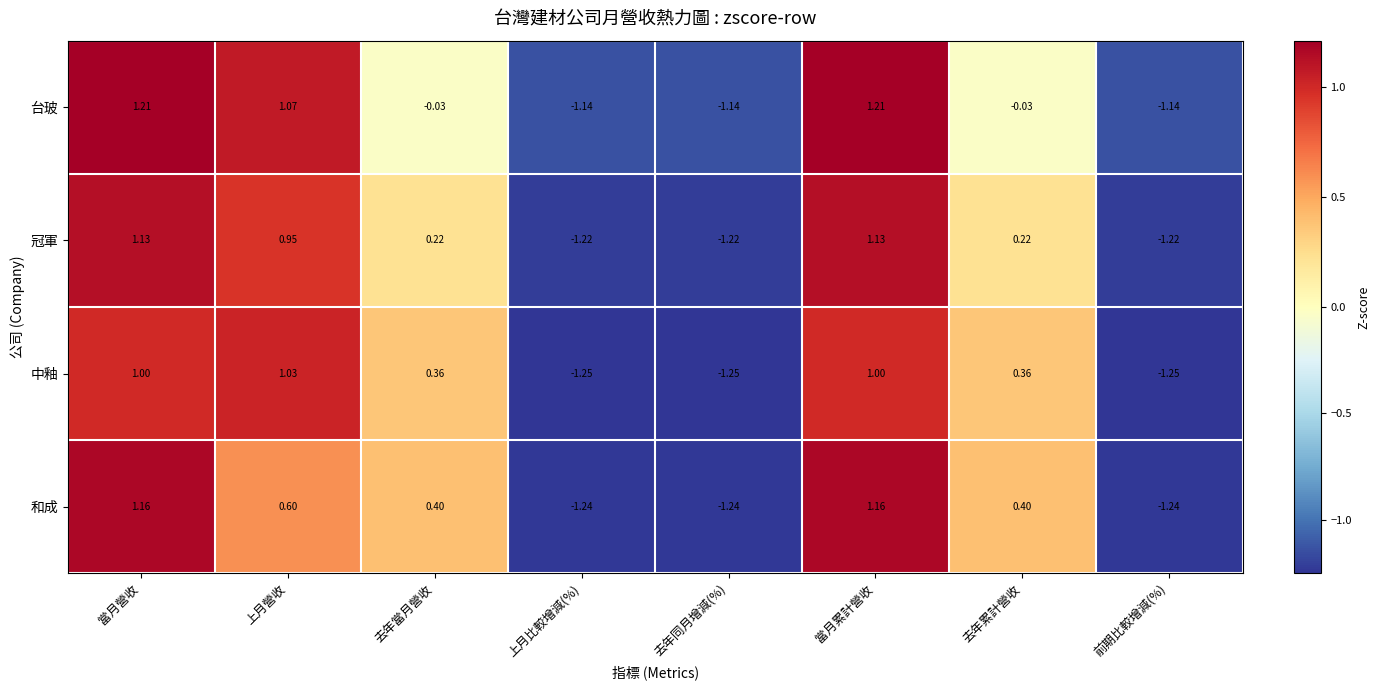

Which series has the largest range (max minus min)?

和成